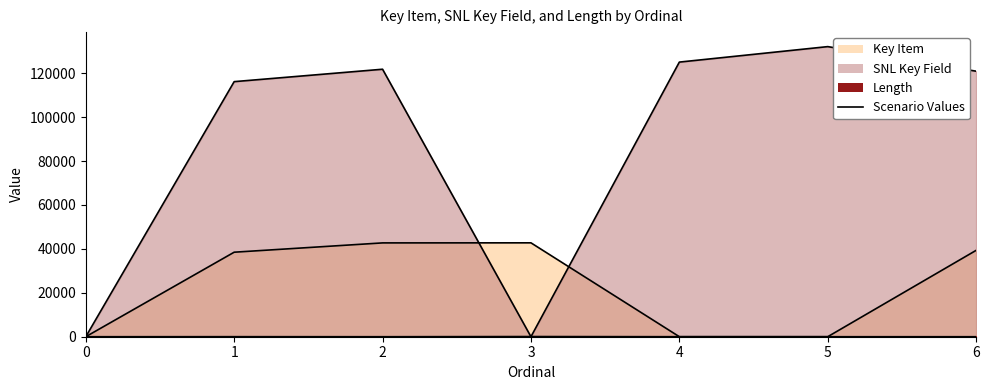

Is it true that Key Item equals -14408 at 0?

False